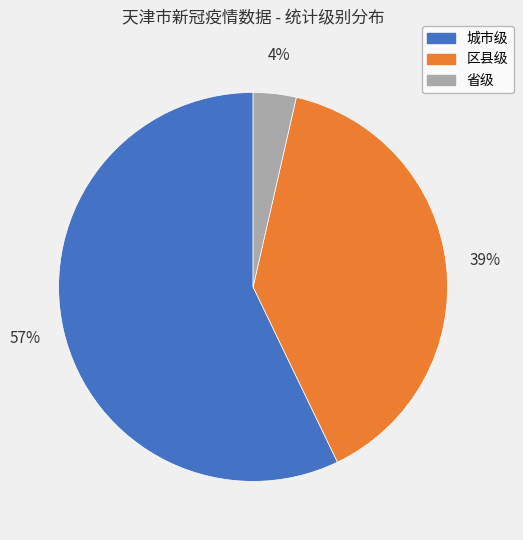

Combined, do 省级 and 区县级 account for over 50%?

No